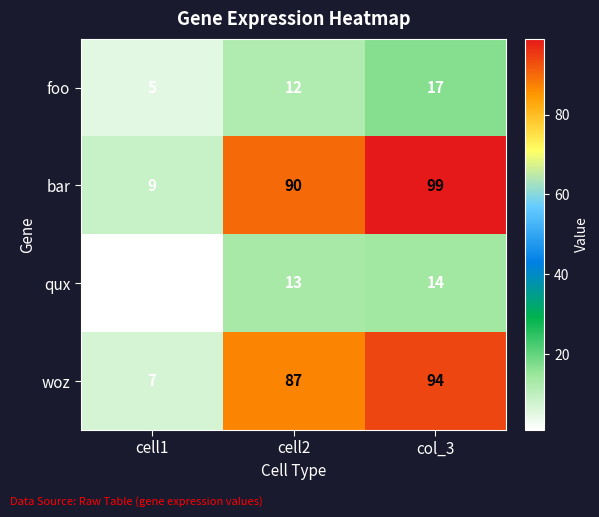

At which label is qux closest to 7?

cell1